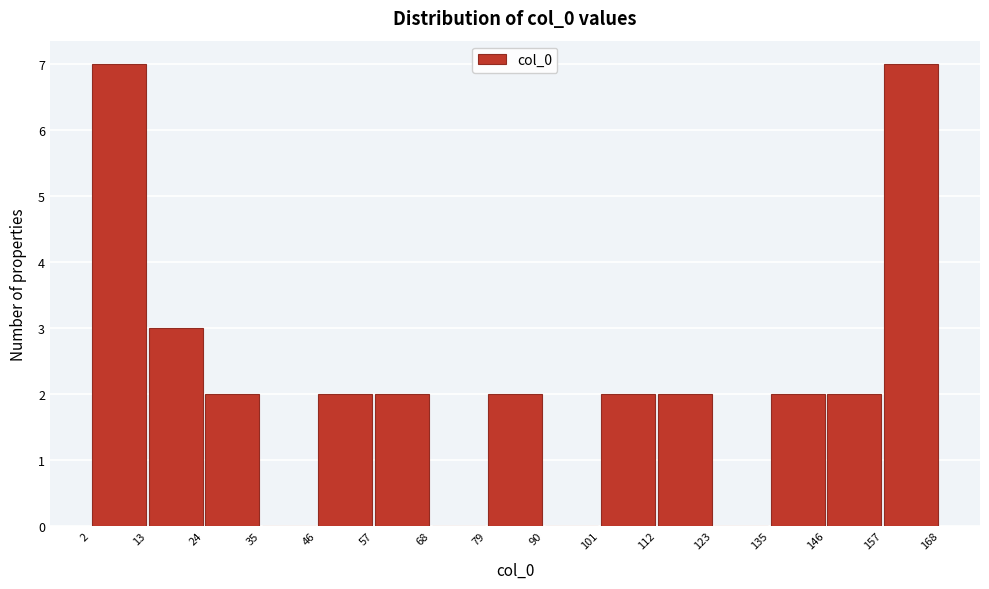

Reading left to right, list every bar in this chart as the range it spans on the x-axis followed by its height. The values are not printed on the chart, so give them approximately, as read against the axis.

2 to 13: 7
13 to 24: 3
24 to 35: 2
35 to 46: 0
46 to 57: 2
57 to 68: 2
68 to 79: 0
79 to 90: 2
90 to 101: 0
101 to 112: 2
112 to 123: 2
123 to 135: 0
135 to 146: 2
146 to 157: 2
157 to 168: 7